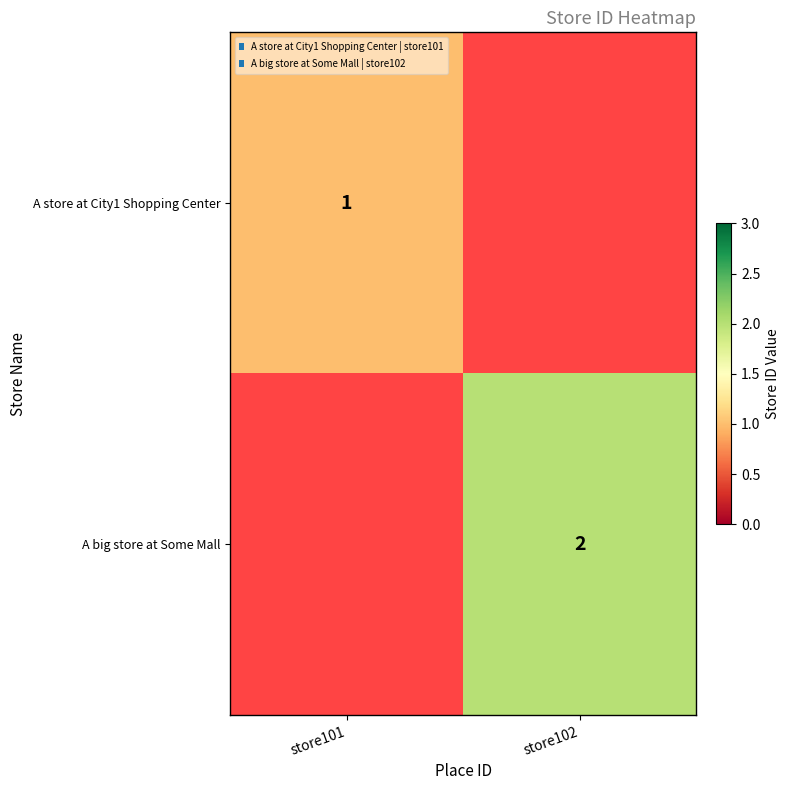

The A big store at Some Mall series shows 2 at store102. True or false?

True